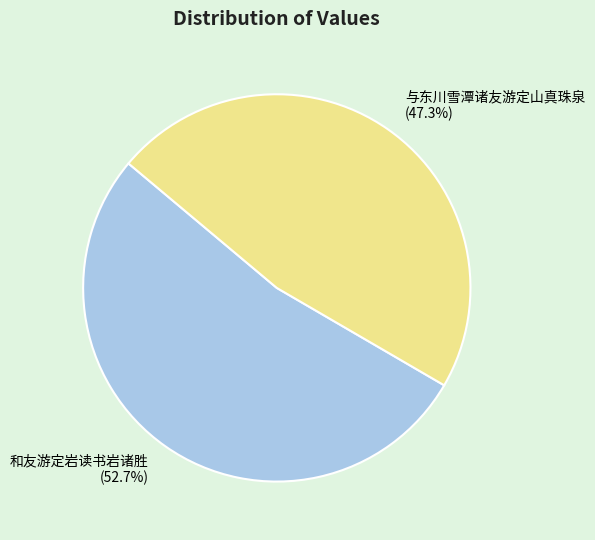

True or false: 与东川雪潭诸友游定山真珠泉 accounts for 38% of the total.

False